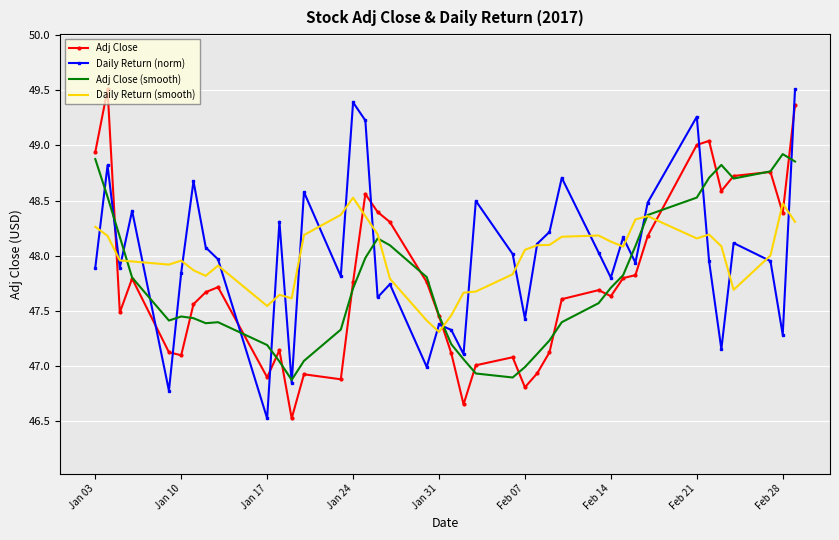

What is the maximum value for Adj Close?

49.5